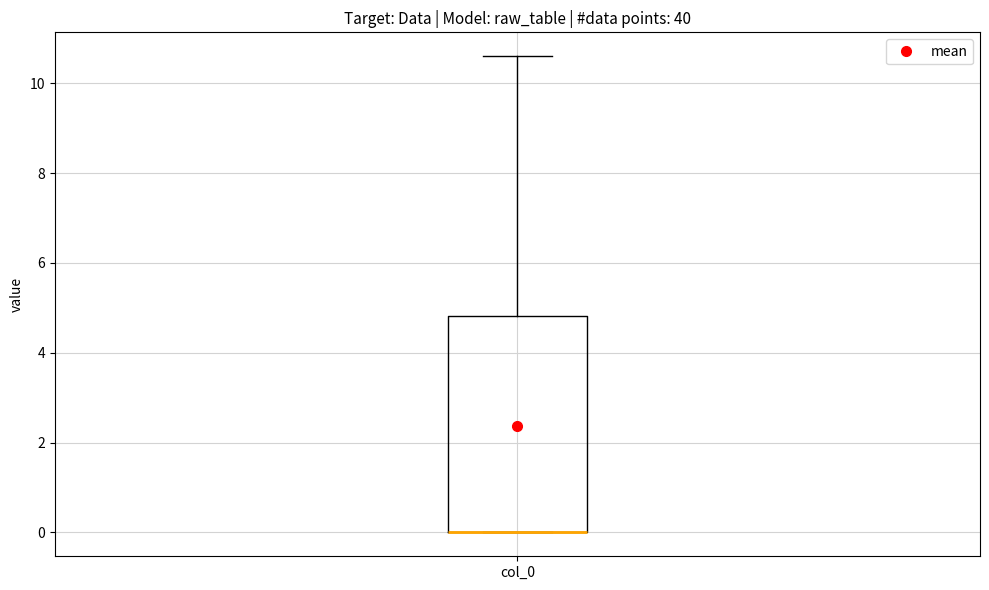

Where does the upper whisker of the box for col_0 end on the y-axis? The values are not printed on the chart, so give them approximately, as read against the axis.

10.6